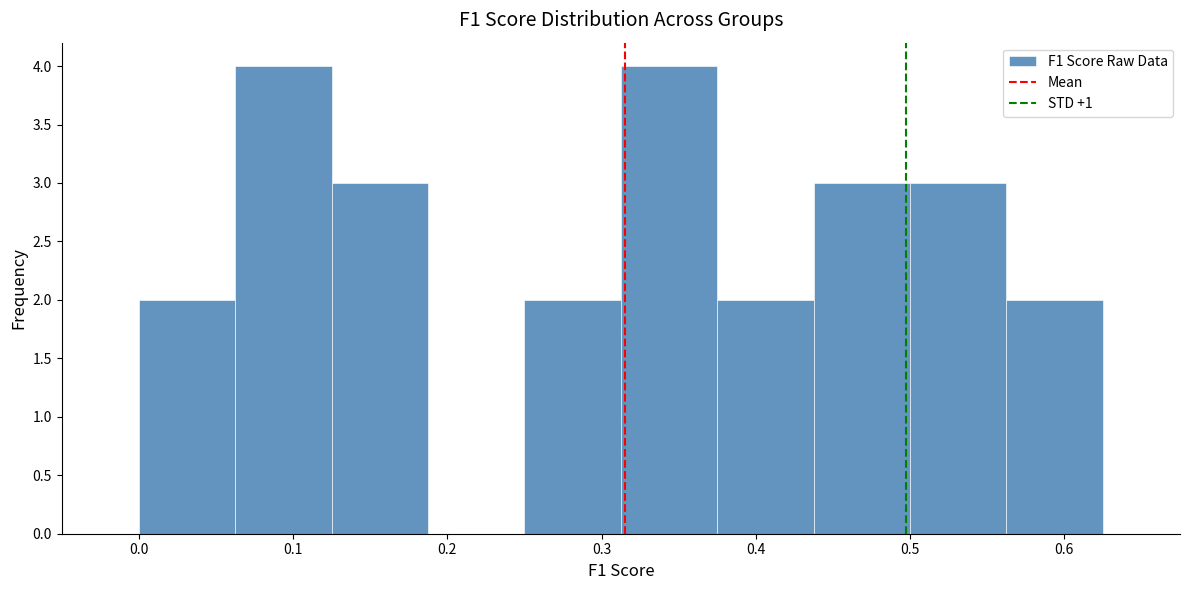

What is the height of the bar covering 0.00 to 0.06 on the x-axis? Neither the bar edges nor the heights are printed on the chart, so give them approximately, as read against the axes.

2